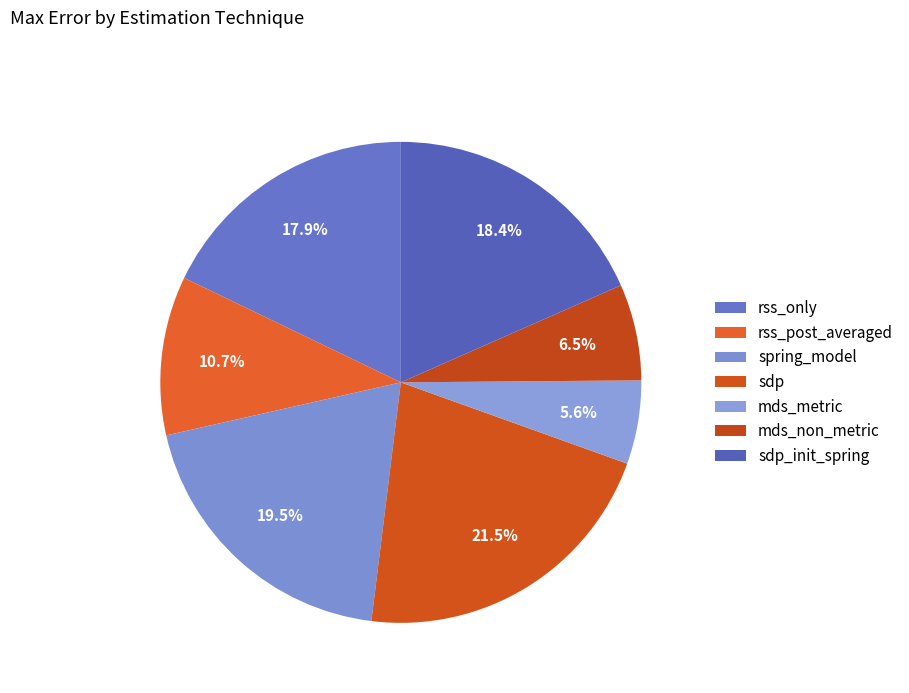

The rss_only slice represents 32% of the pie. True or false?

False